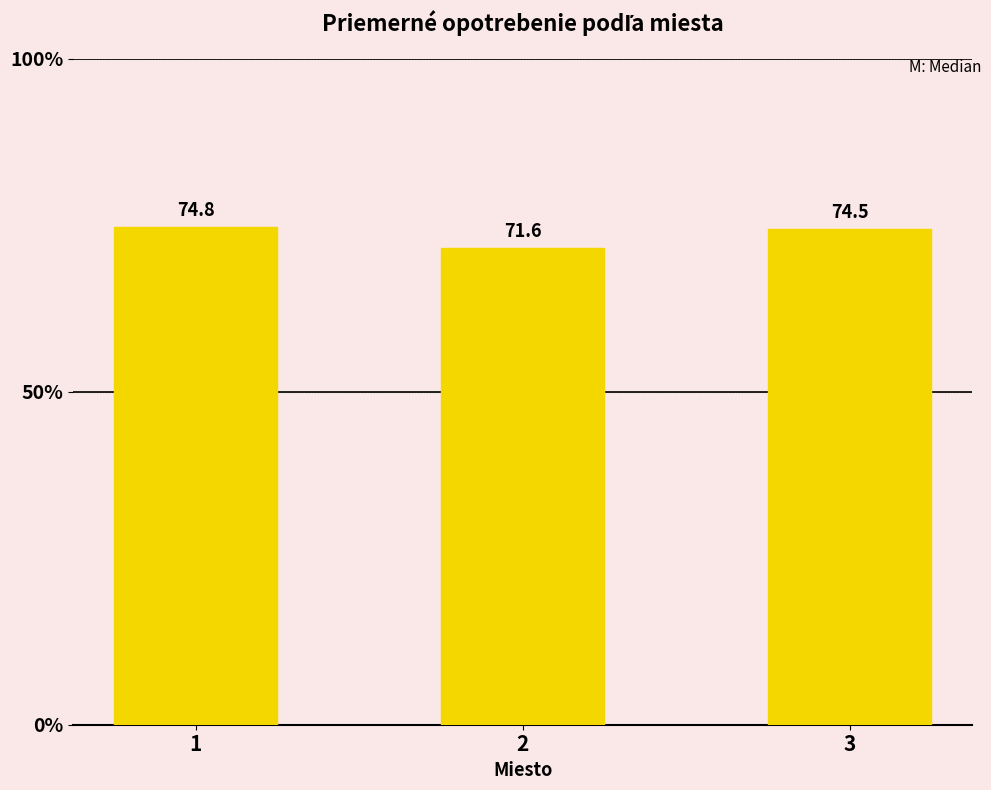

What is the ratio of the value at 3 to the value at 2?

1.0